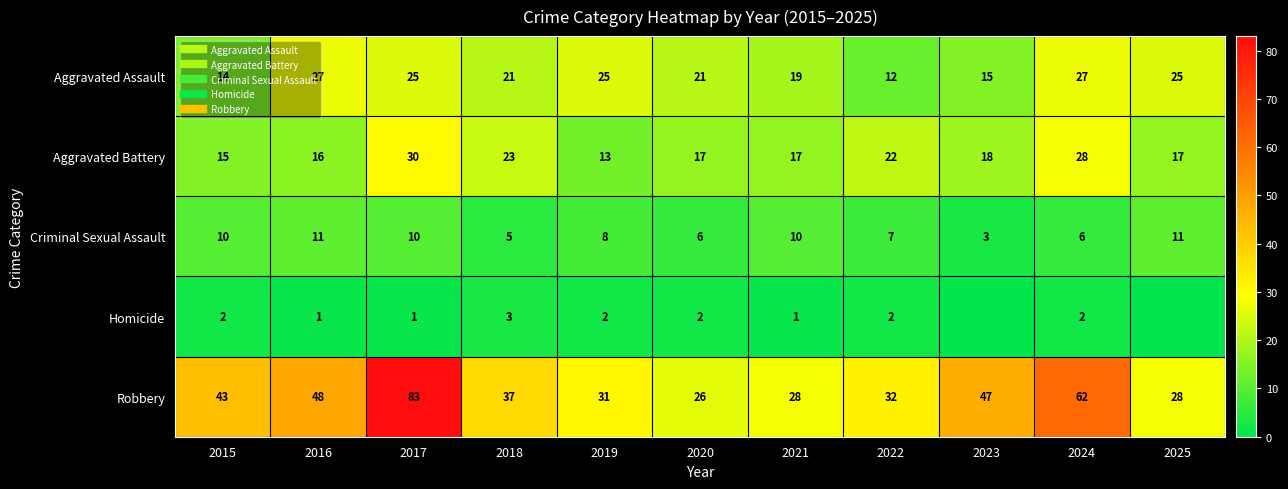

Where is Criminal Sexual Assault nearest to the value 7?

2022